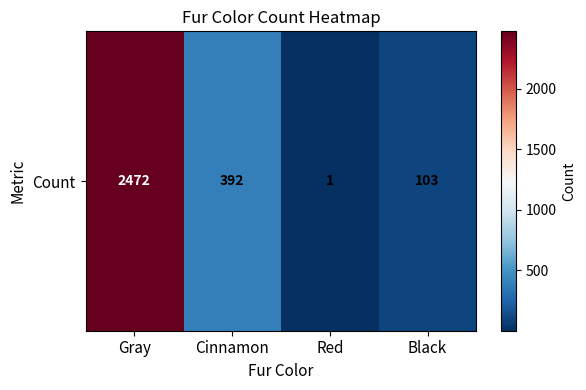

True or false: the data shows 34 at Black.

False